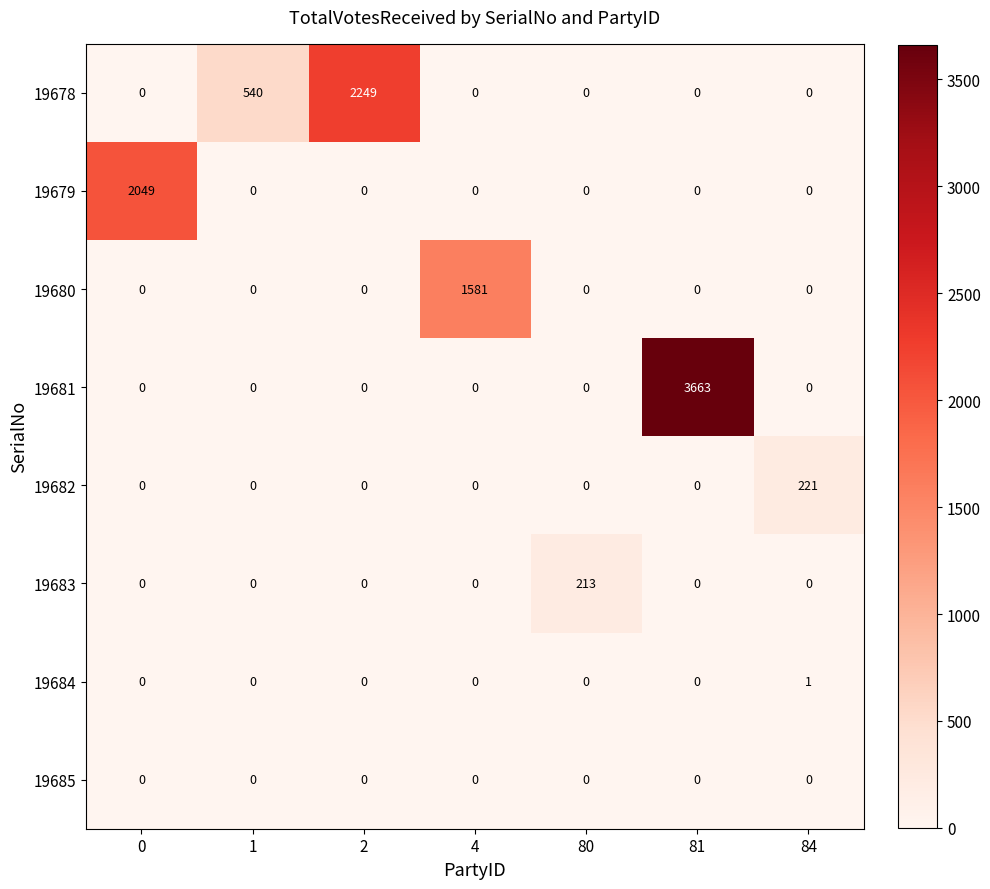

What is the total value across all series at 0?

2049